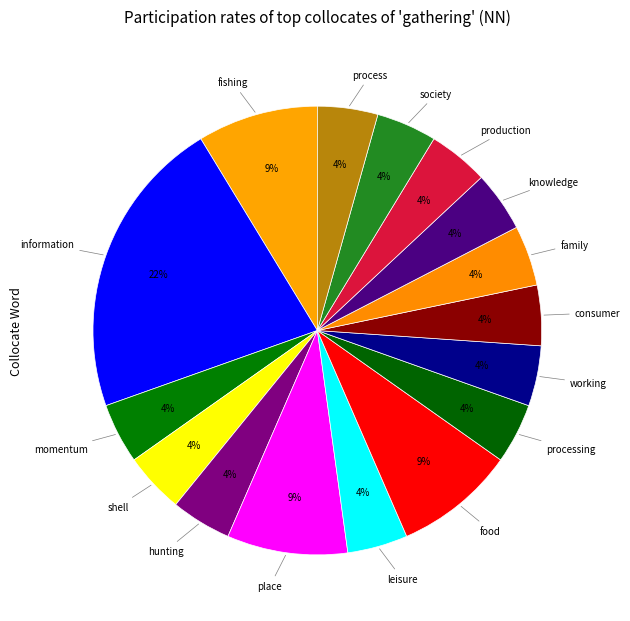

Which slice is the smallest?

momentum